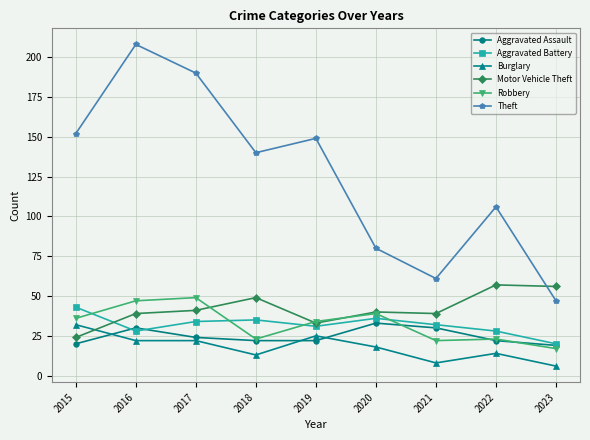

Between 2016 and 2022, which series saw the biggest shift?

Theft